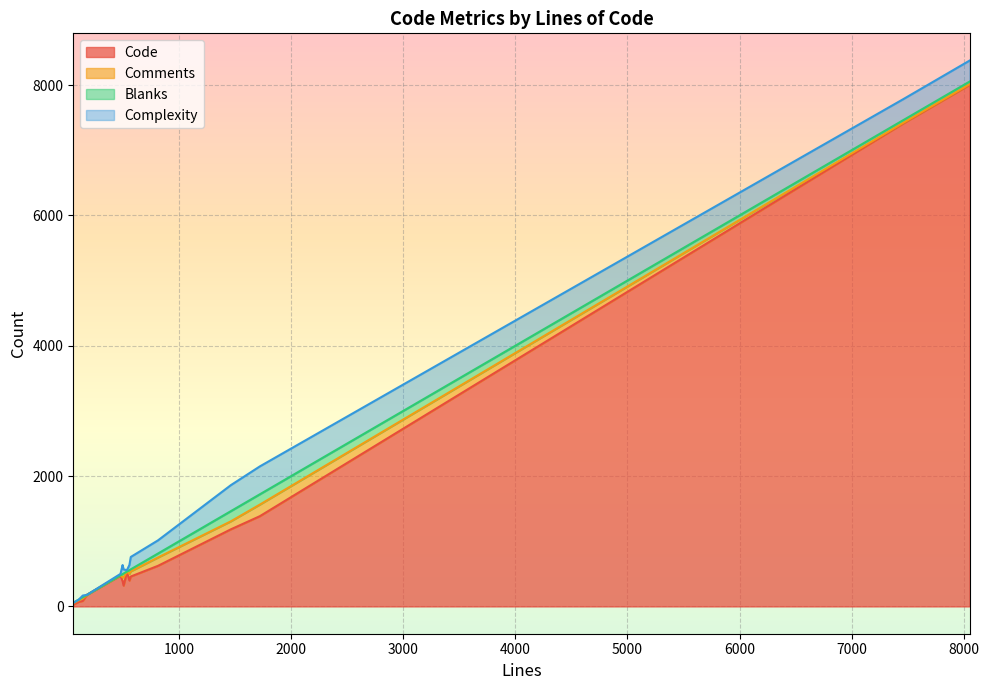

At which label does Code reach its minimum?

56